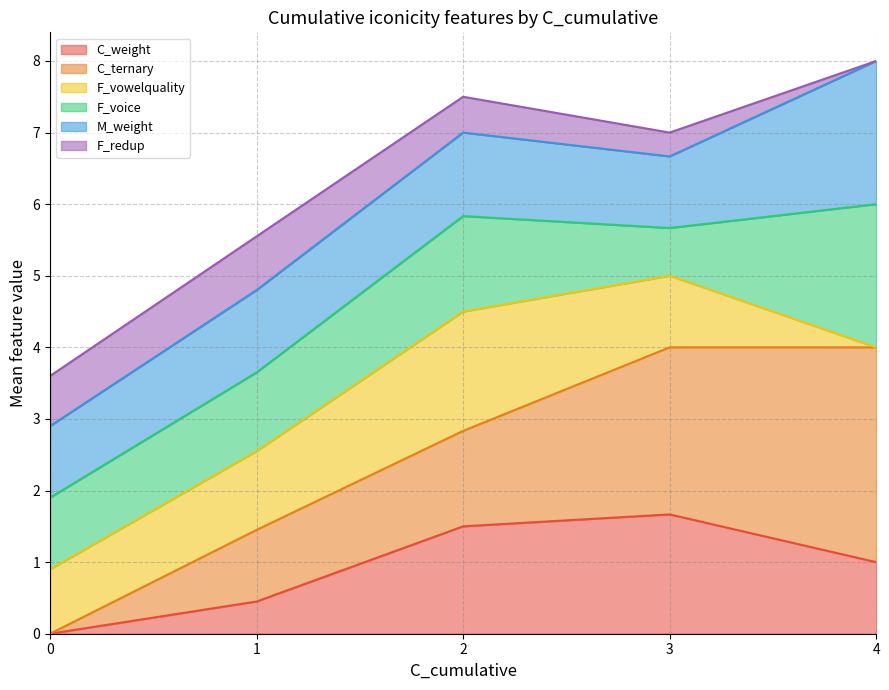

True or false: C_weight has a value of 1.0 at 4.

True